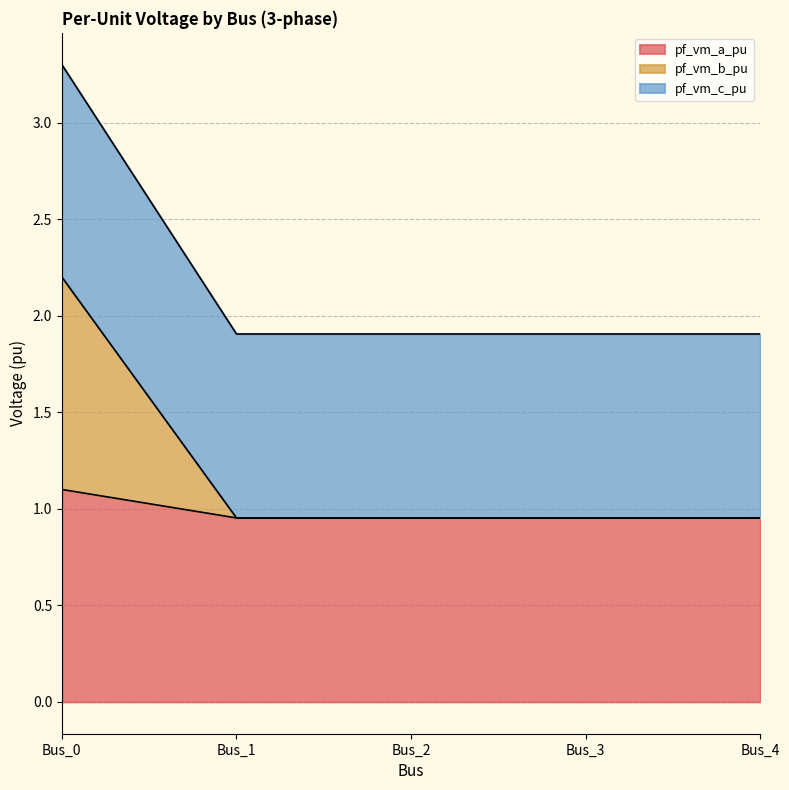

Count the number of data series in this chart.

3